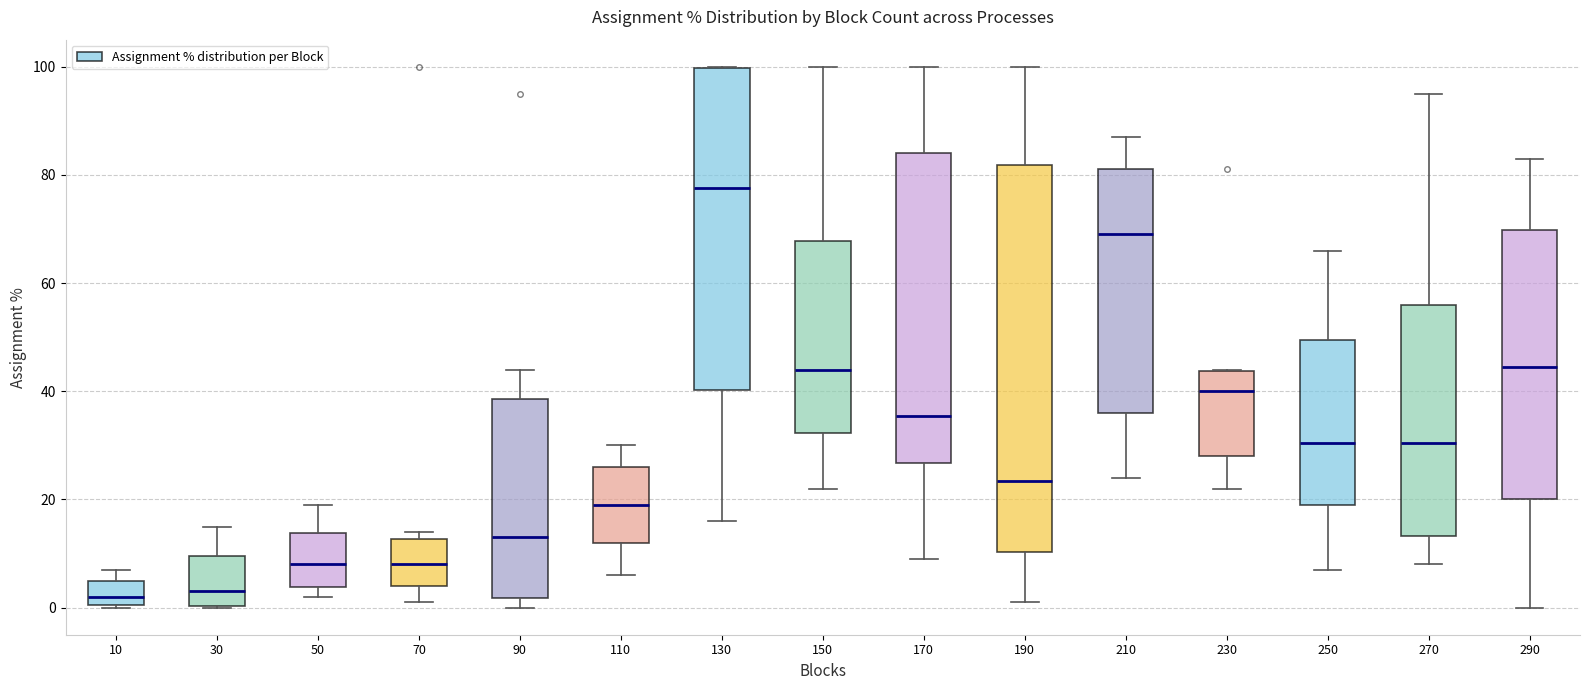

Reading left to right, transcribe this box plot: for each box, give where its median line is, the range the box spans, and where its two whiskers end, as read against the y-axis. The values are not printed on the chart, so give them approximately, as read against the axis.

10: median 2, box 0 to 6, whiskers 0 to 8
30: median 4, box 0 to 10, whiskers 0 to 16
50: median 8, box 4 to 14, whiskers 2 to 20
70: median 8, box 4 to 12, whiskers 2 to 14
90: median 14, box 2 to 38, whiskers 0 to 44
110: median 20, box 12 to 26, whiskers 6 to 30
130: median 78, box 40 to 100, whiskers 16 to 100
150: median 44, box 32 to 68, whiskers 22 to 100
170: median 36, box 26 to 84, whiskers 10 to 100
190: median 24, box 10 to 82, whiskers 2 to 100
210: median 70, box 36 to 82, whiskers 24 to 88
230: median 40, box 28 to 44, whiskers 22 to 44
250: median 30, box 20 to 50, whiskers 8 to 66
270: median 30, box 14 to 56, whiskers 8 to 96
290: median 44, box 20 to 70, whiskers 0 to 84